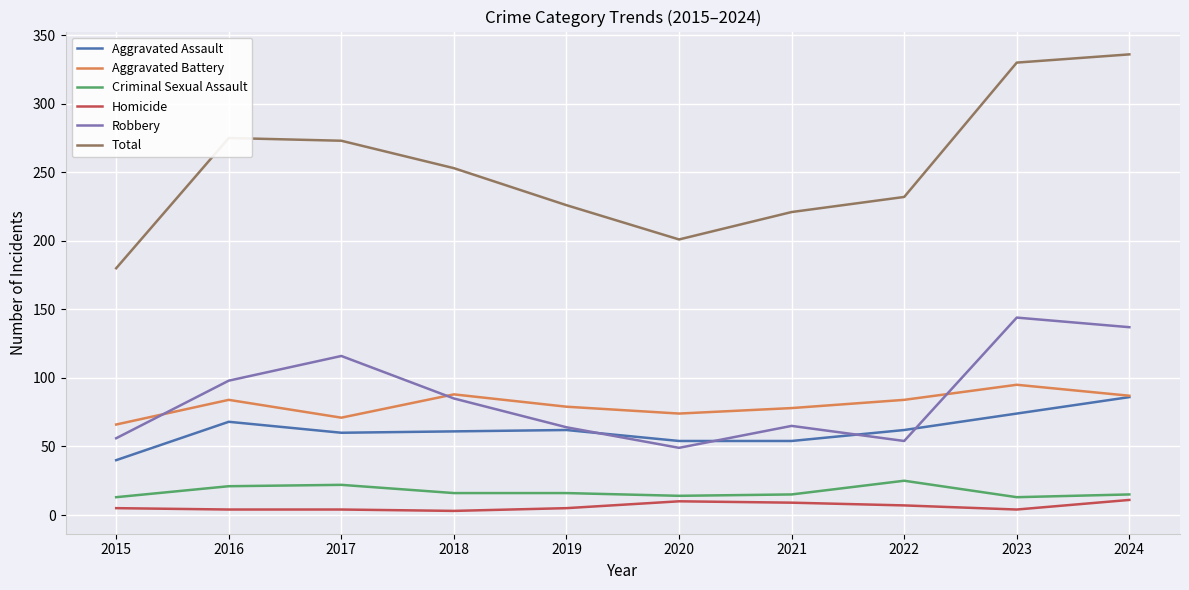

Which series has the widest spread of values?

Total